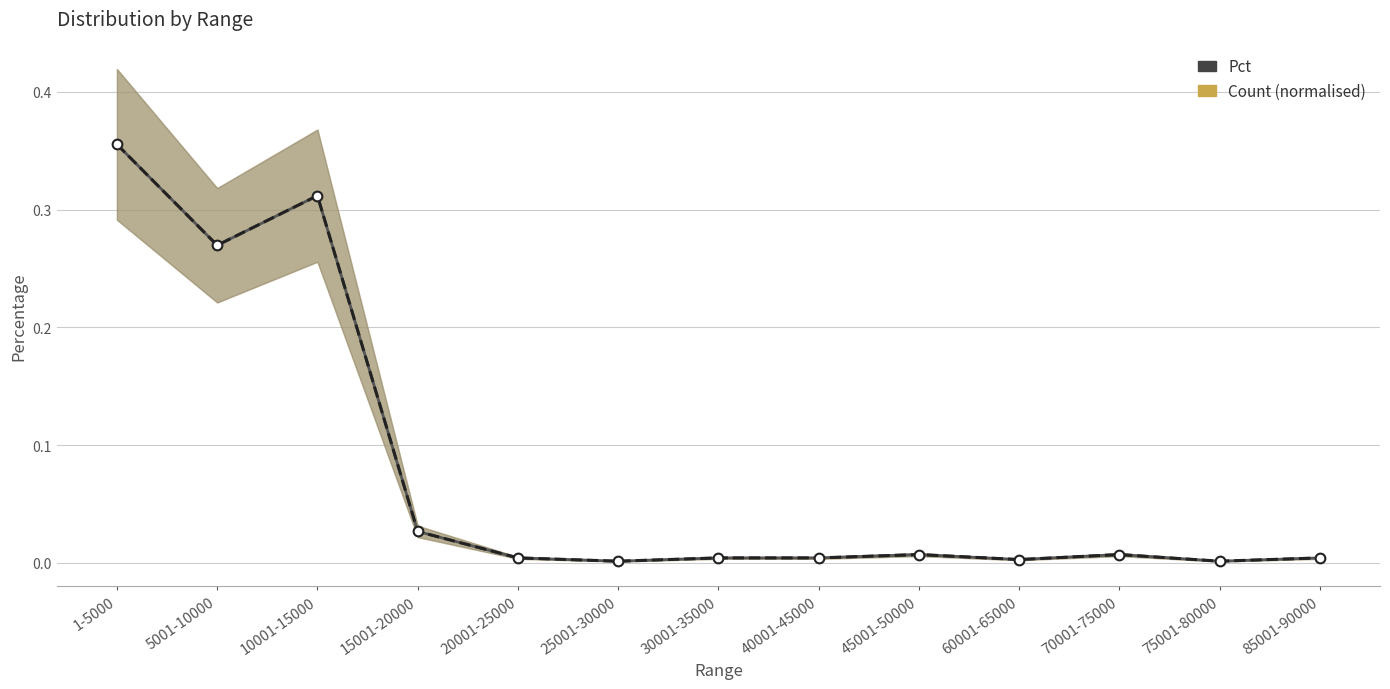

Is it true that Count (normalised) equals 0.0 at 70001-75000?

True